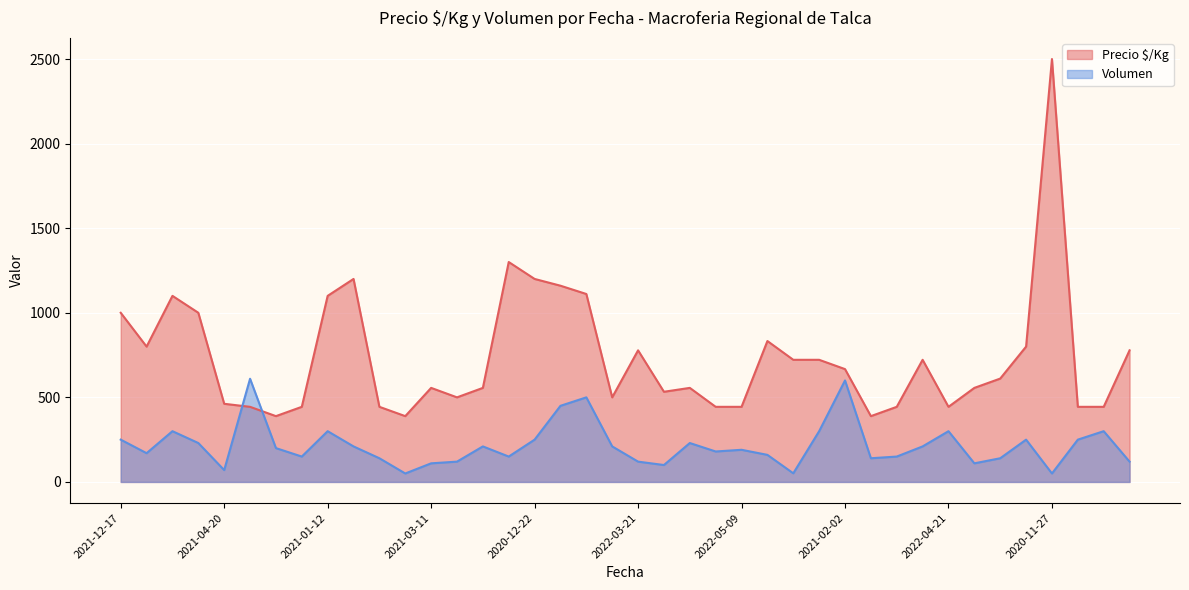

At which category does Precio $/Kg reach its first local peak?

2021-01-15